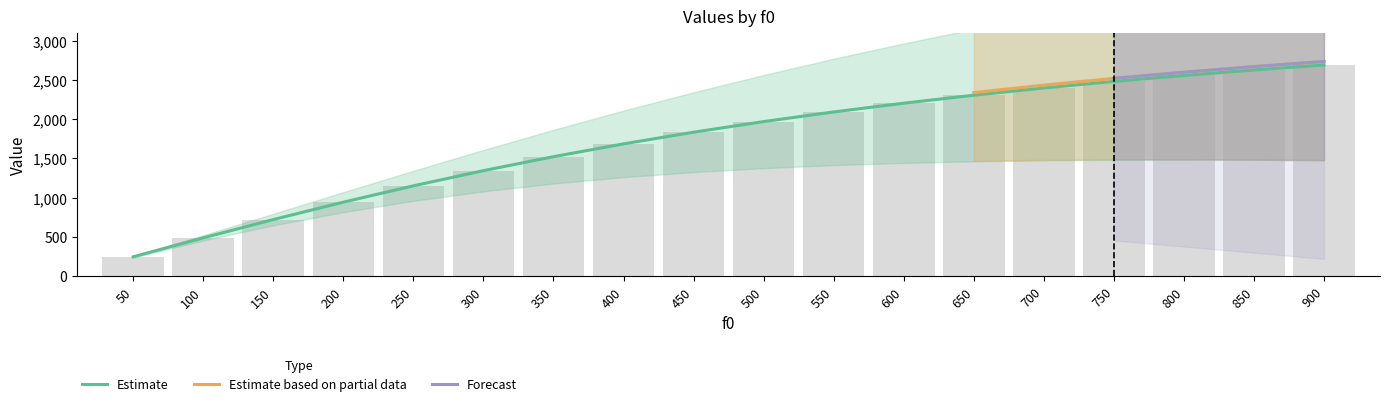

What is the sum of the v (set1) values at 850 and 50?

2872.5